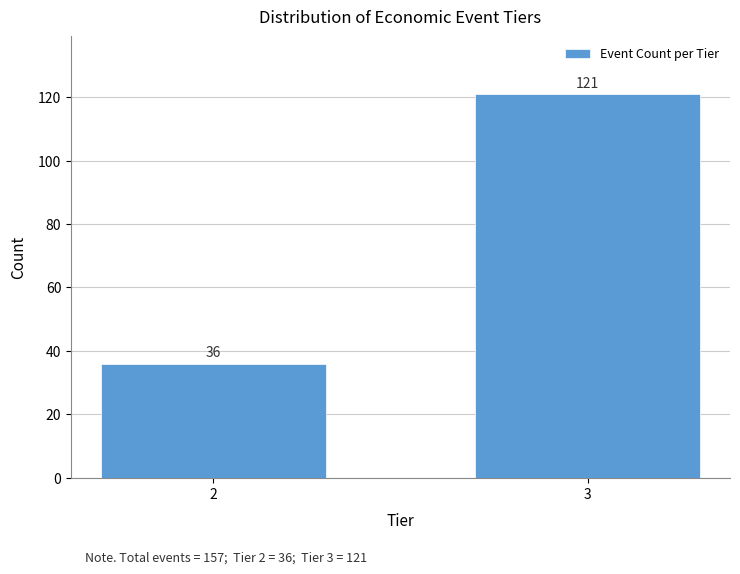

Reading left to right, transcribe all the data shown in this chart.

2=36	3=121